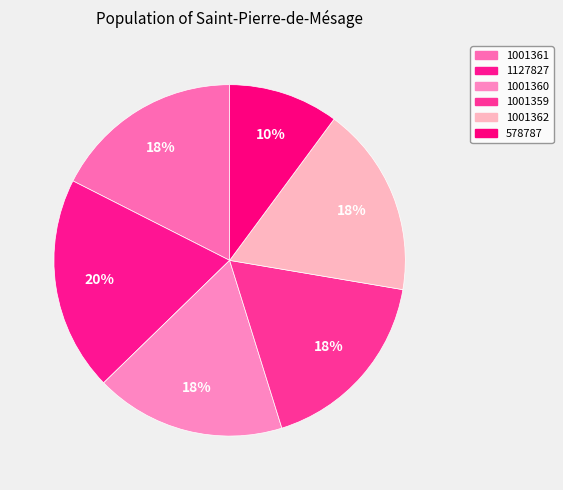

Count the number of slices in the pie.

6